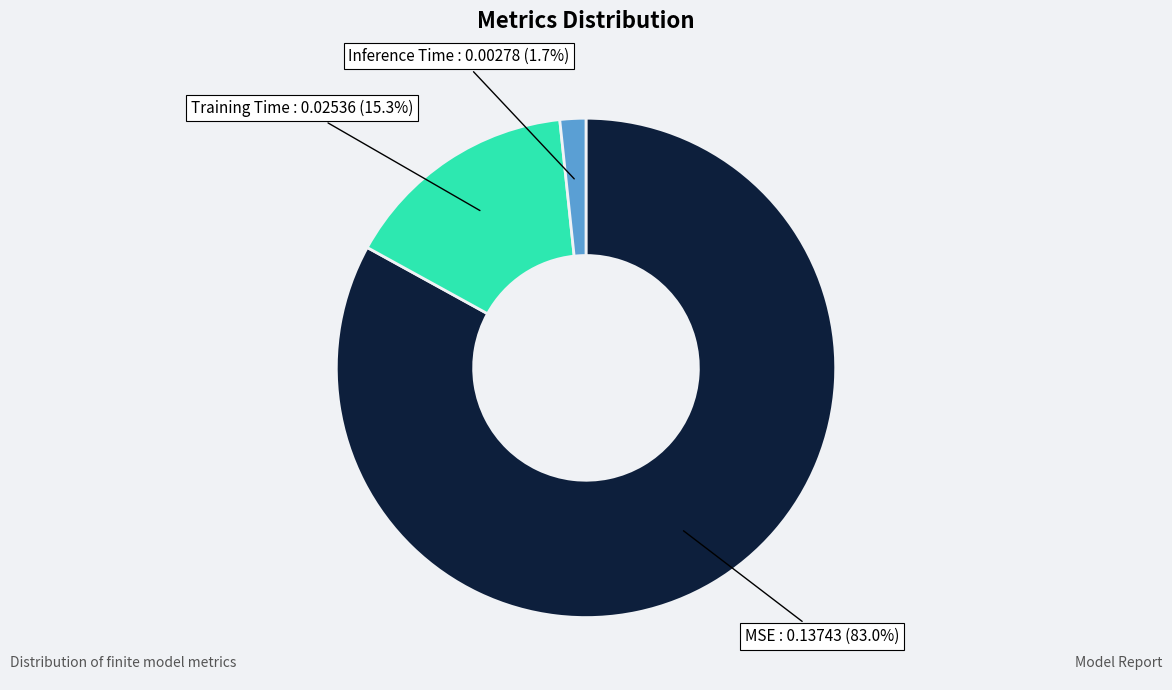

What percentage is the Training Time slice, to the nearest percent?

15%